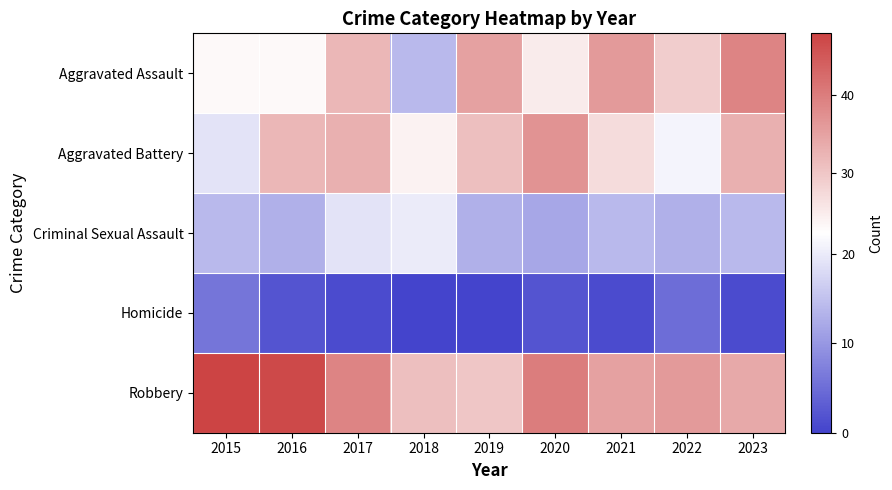

At how many categories does at least one series exceed 6?

9